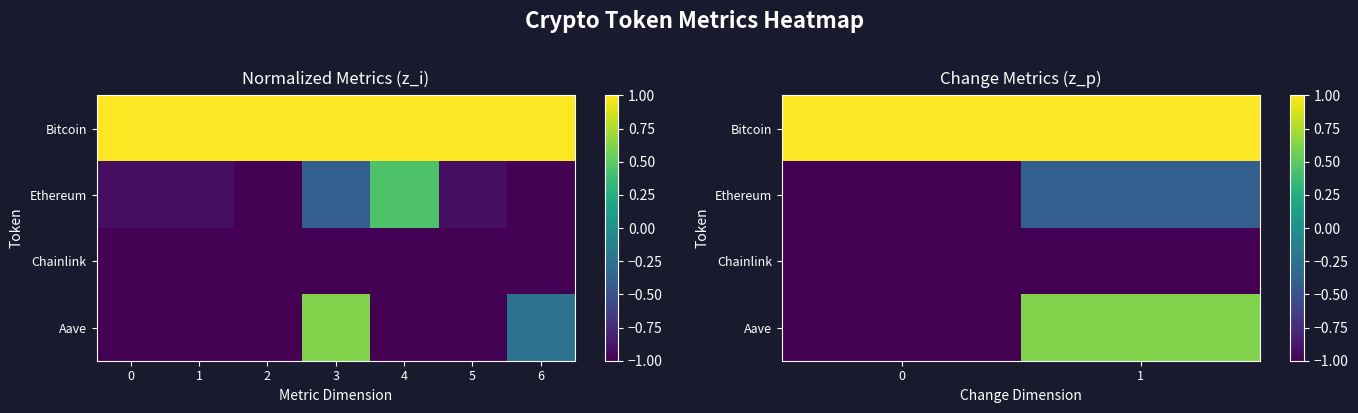

Count the number of data series in this chart.

4